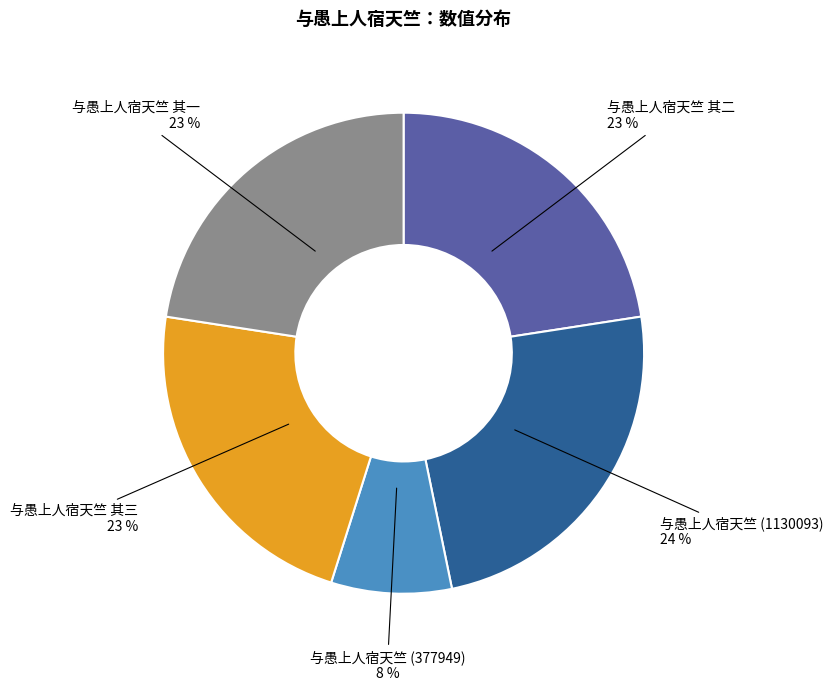

Does 与愚上人宿天竺 其二 represent more than half of the total?

No